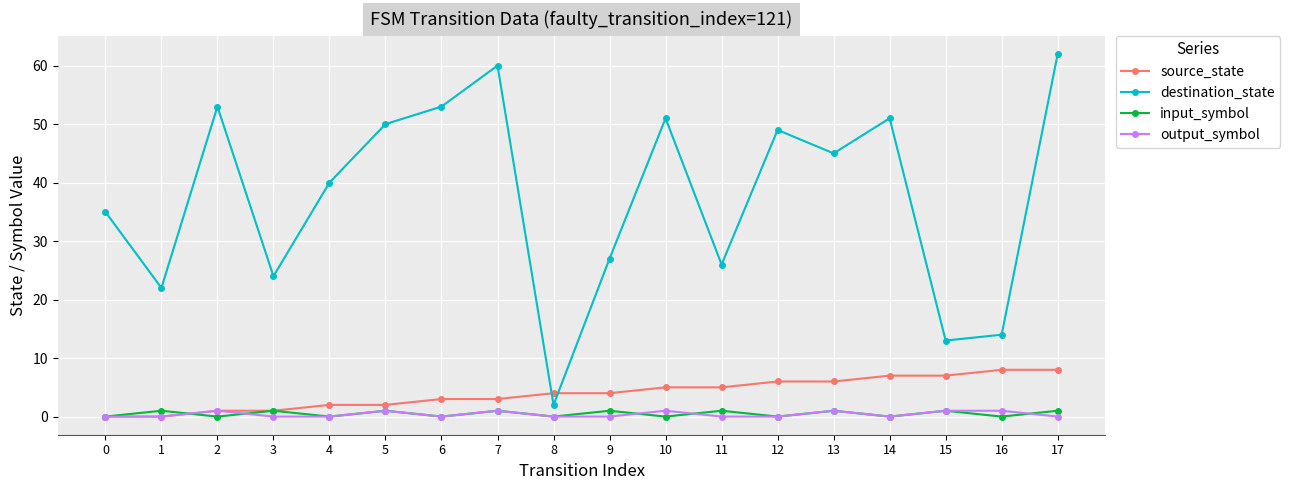

At which category is the sum across all series the highest?

17